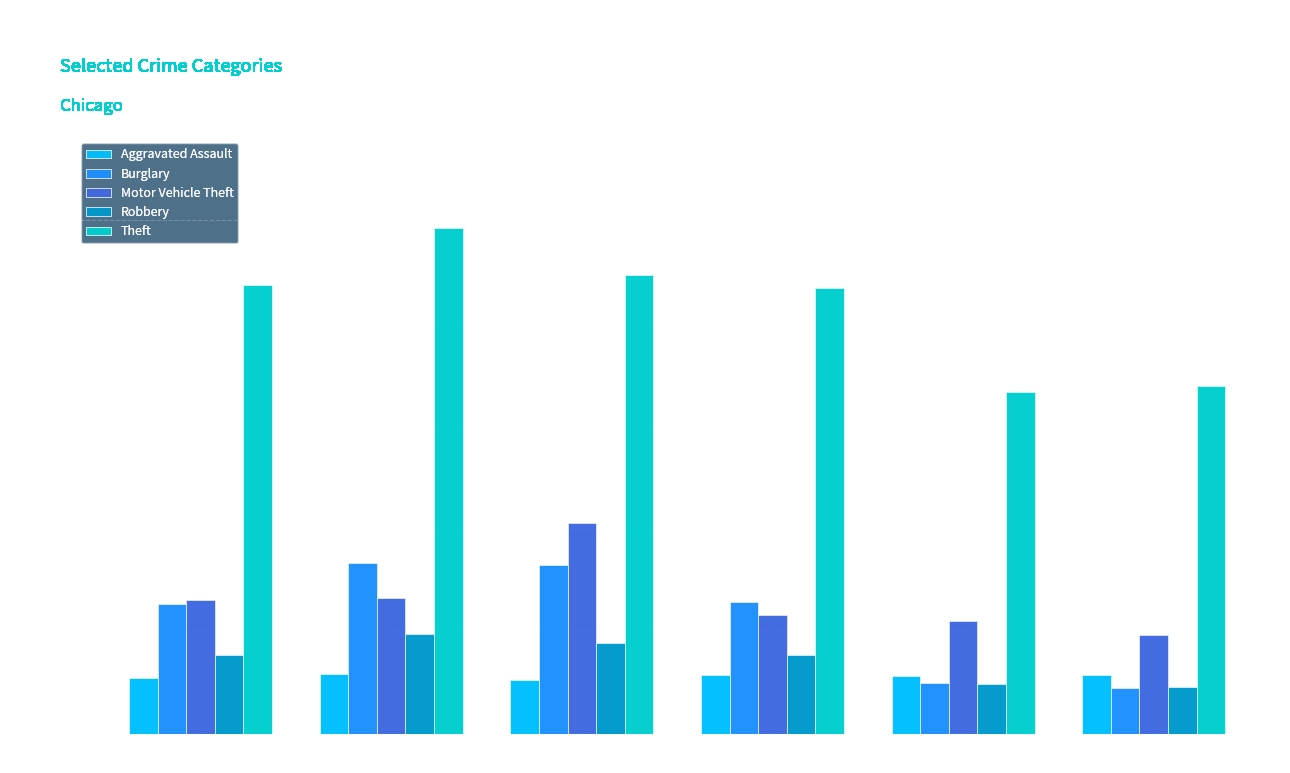

Count the number of data series in this chart.

5